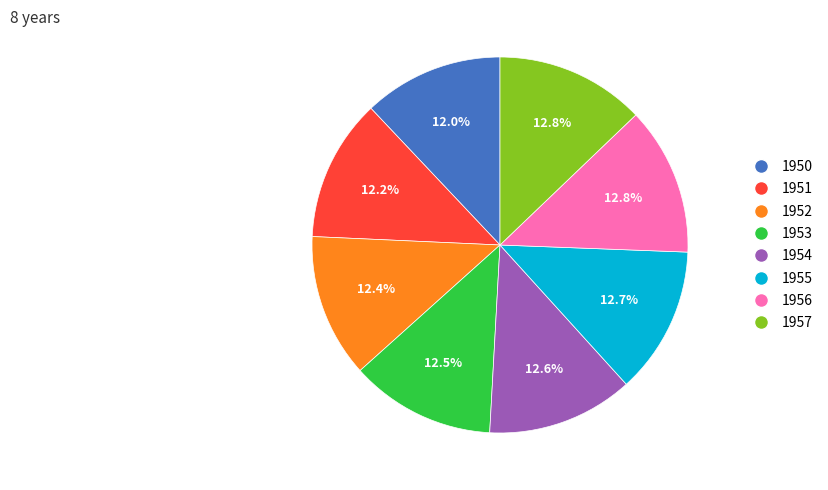

Do 1955 and 1957 together represent more than half of the pie?

No